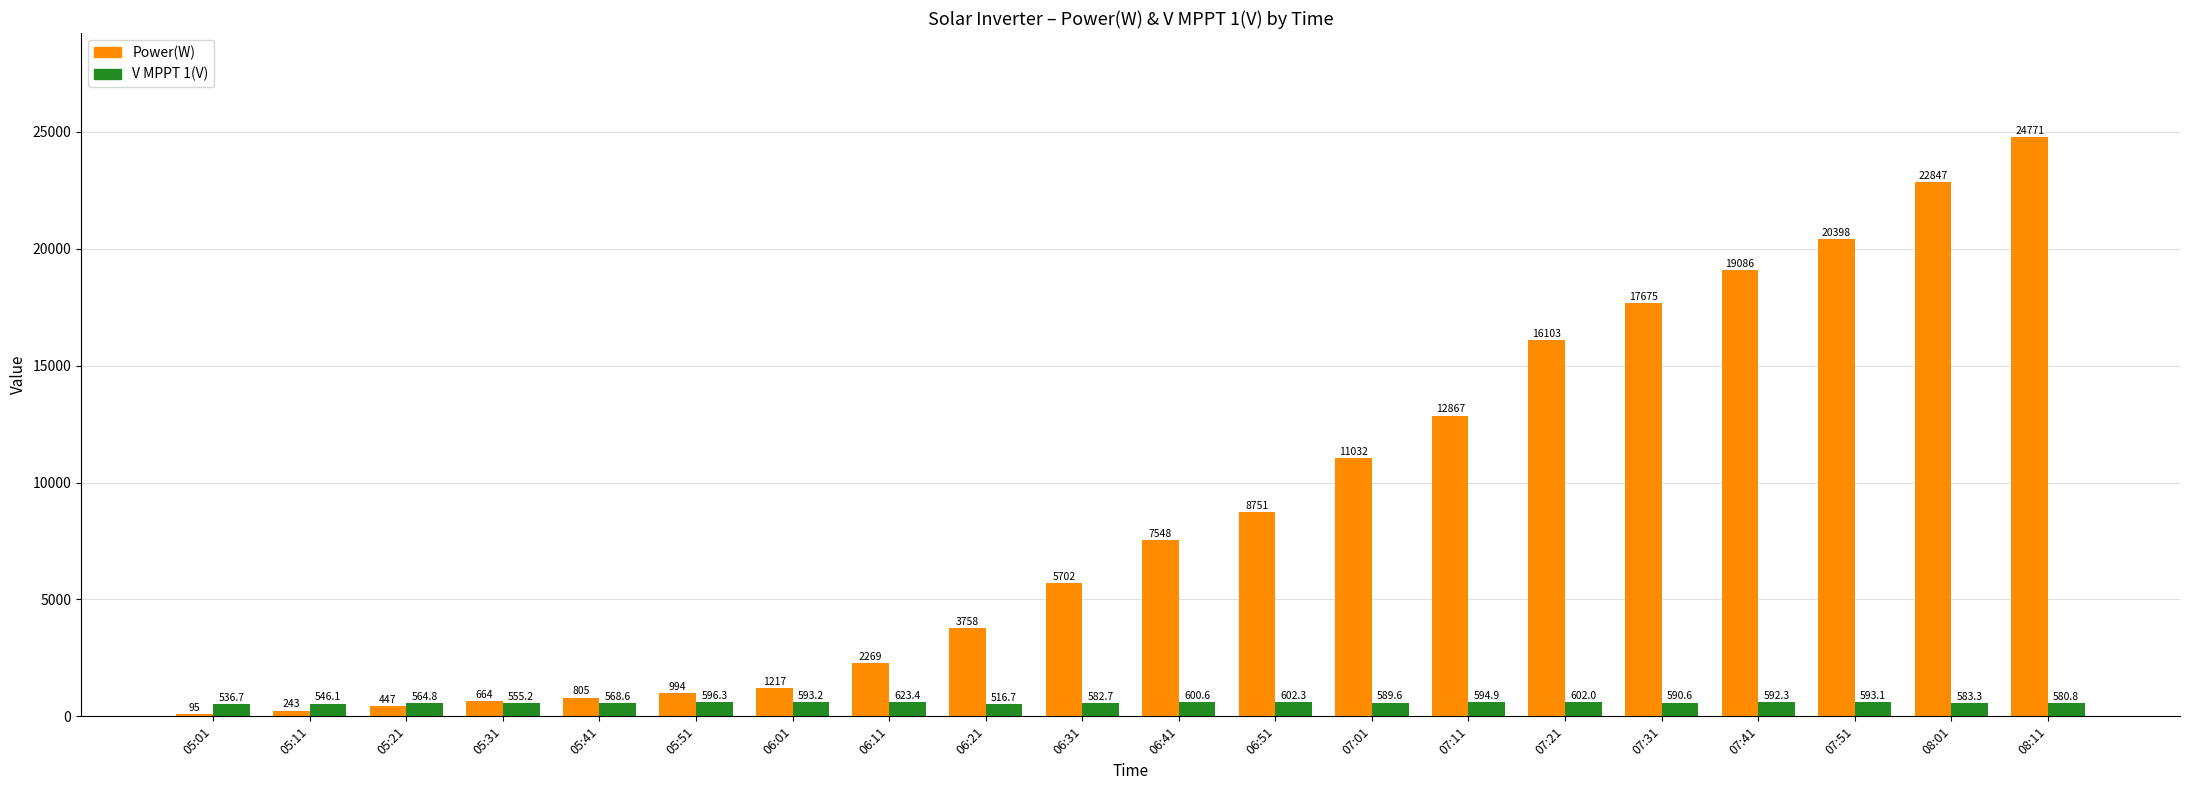

Reading left to right, extract all data points from this chart.

Power(W): 95.0	243.0	447.0	664.0	805.0	994.0	1217.0	2269.0	3758.0	5702.0	7548.0	8751.0	11032.0	12867.0	16103.0	17675.0	19086.0	20398.0	22847.0	24771.0
V MPPT 1(V): 536.7	546.1	564.8	555.2	568.6	596.3	593.2	623.4	516.7	582.7	600.6	602.3	589.6	594.9	602.0	590.6	592.3	593.1	583.3	580.8